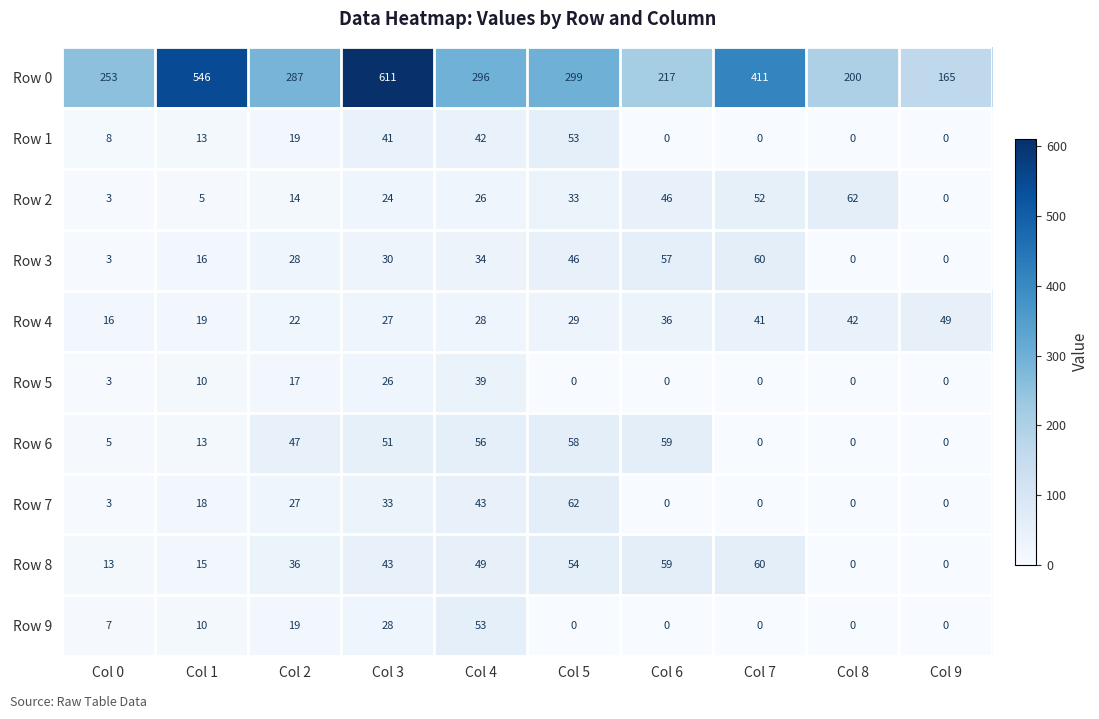

Is the value of Row 4 at Col 5 greater than the value of Row 5 at Col 6?

Yes